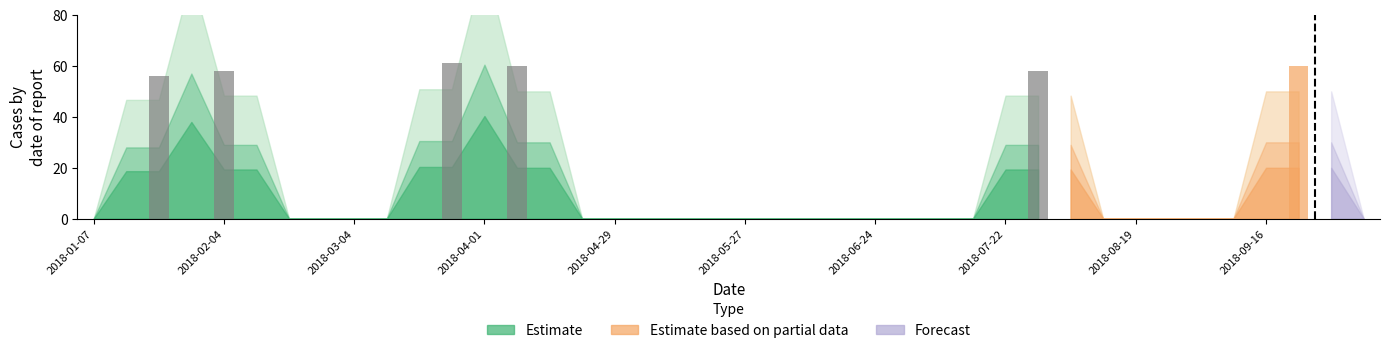

Does the chart contain stacked bars?

No